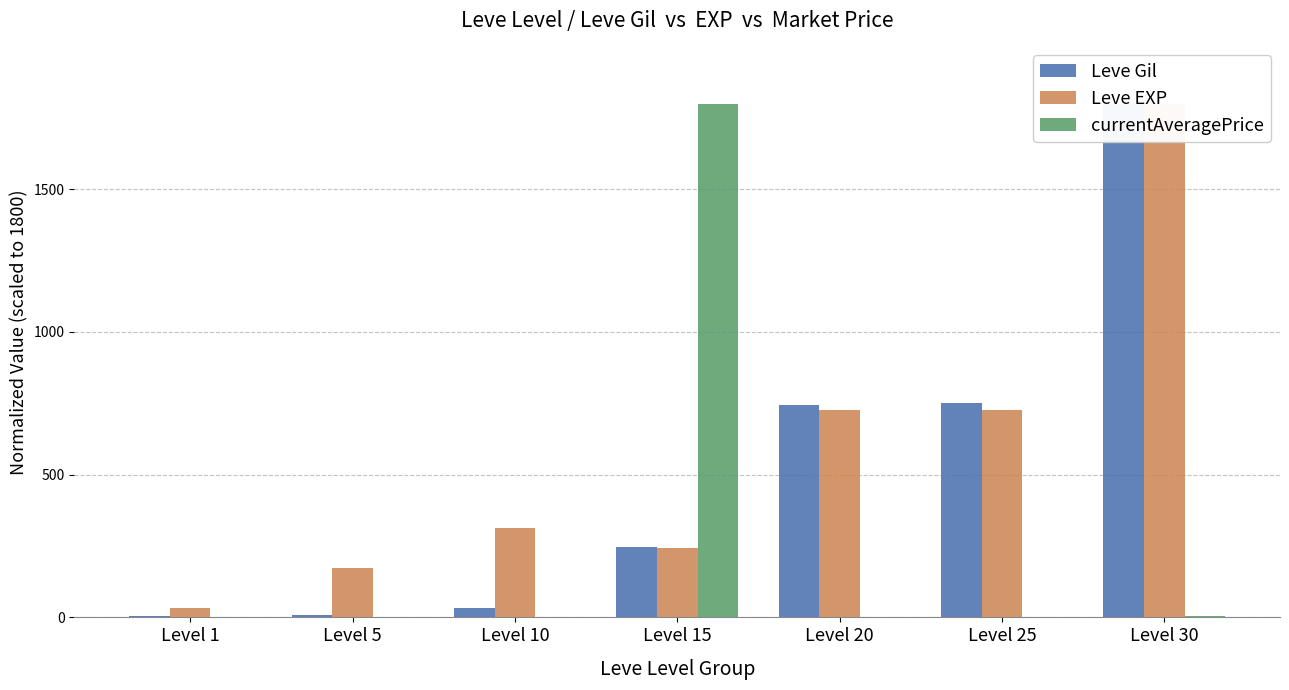

Between Level 5 and Level 20, which series saw the biggest shift?

Leve Gil